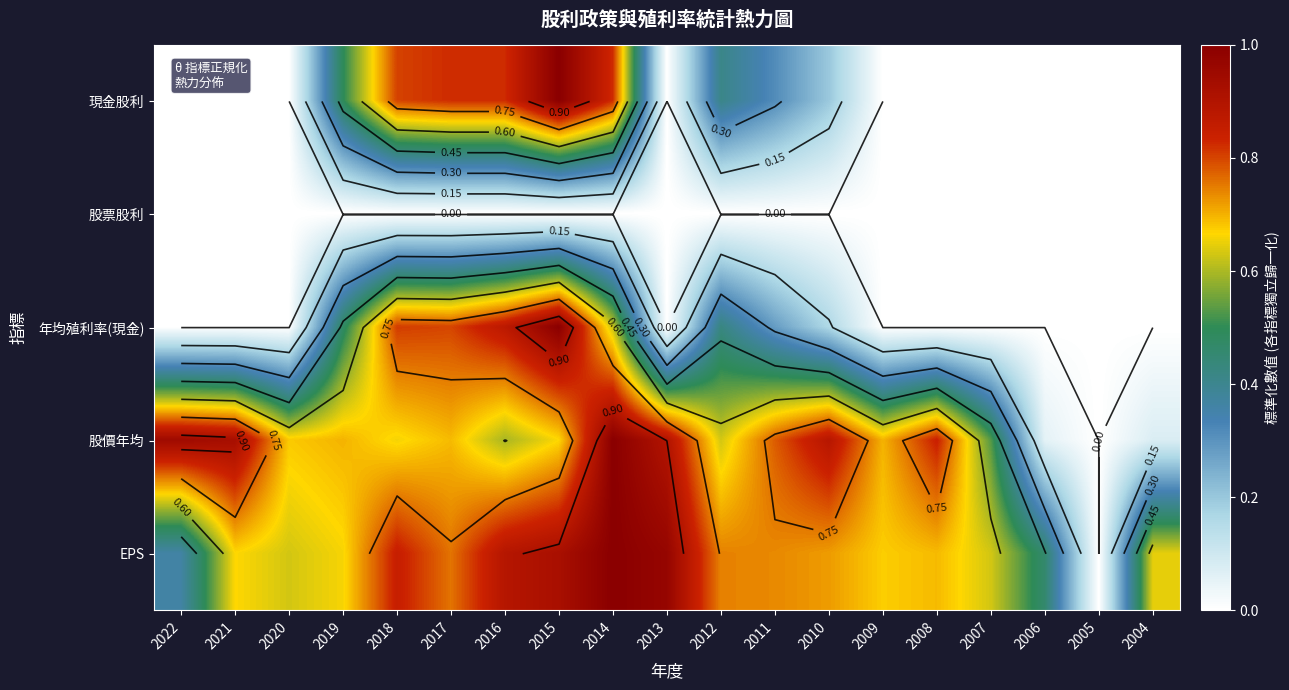

Is the value of 股票股利 at 2019 greater than the value of 現金股利 at 2004?

No